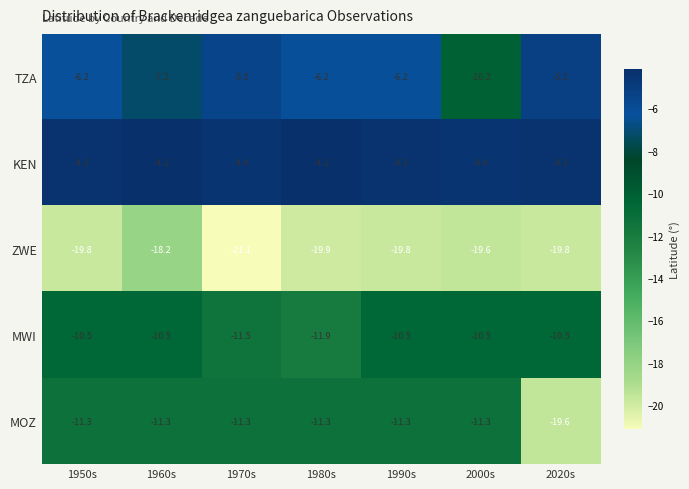

Count the number of data series in this chart.

5